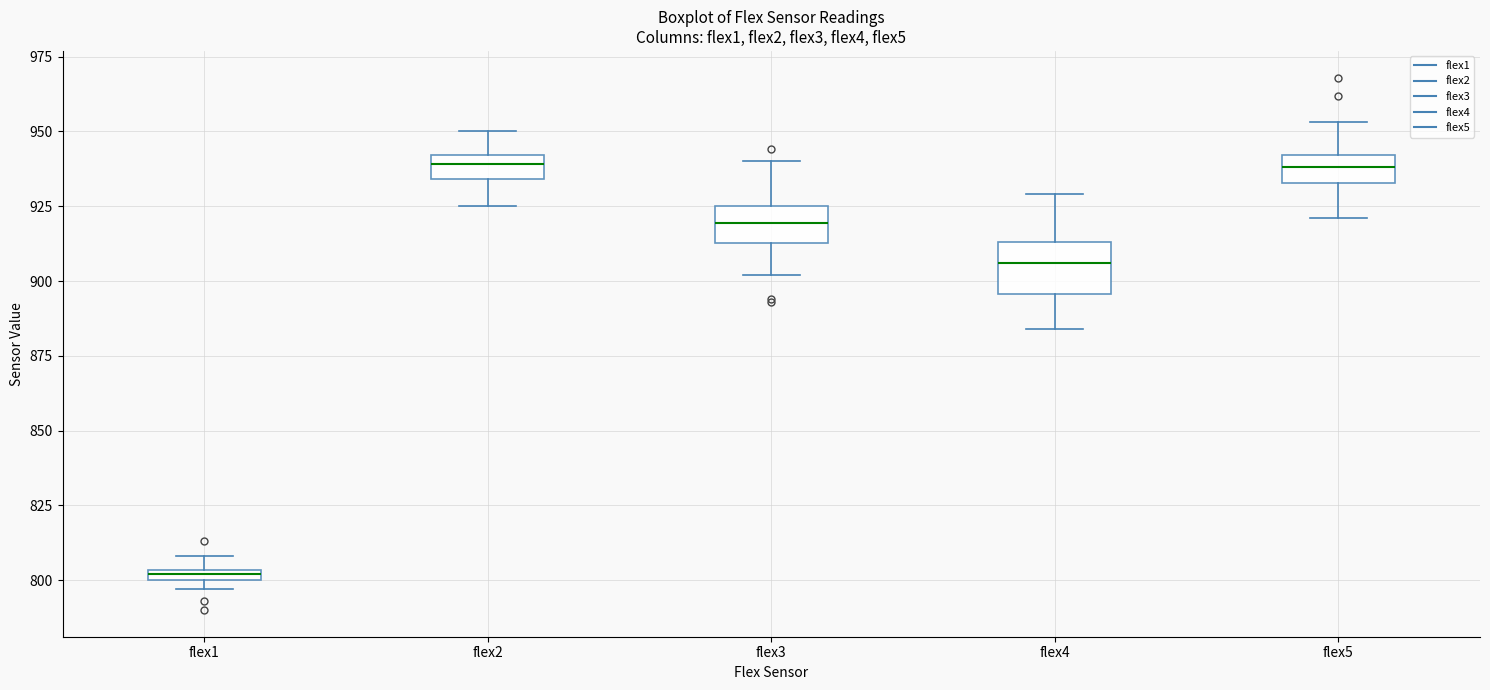

Comparing the boxes themselves (not the whiskers), which one is the tallest?

flex4